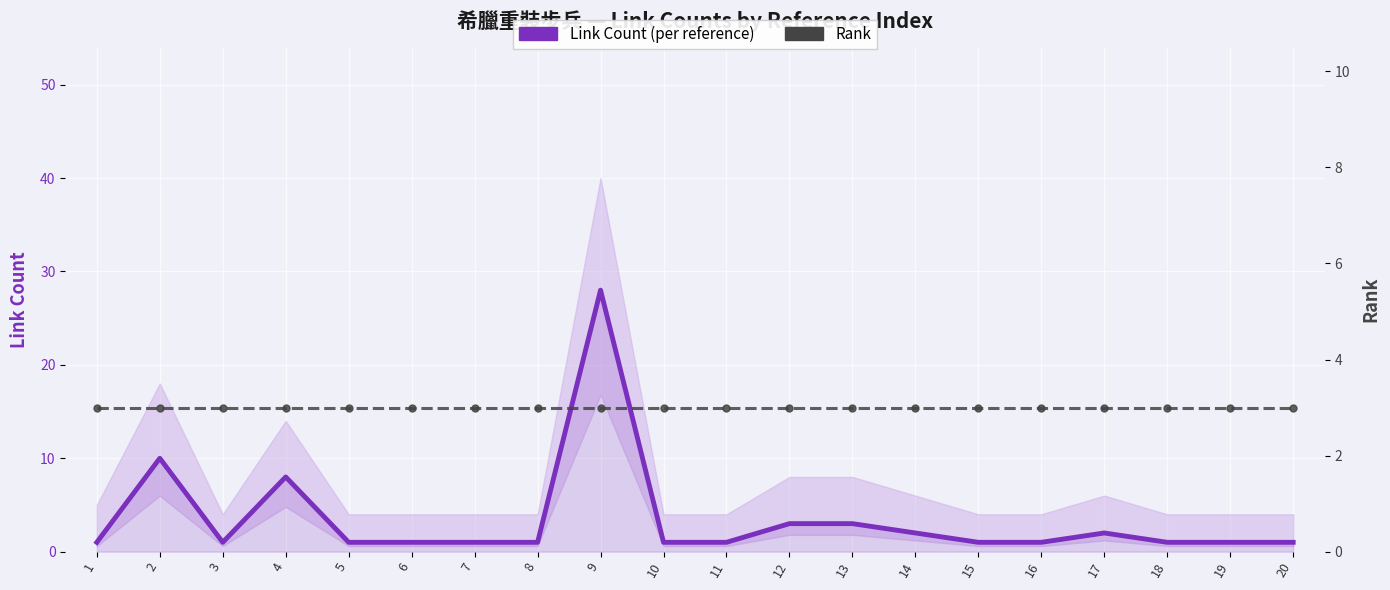

At which category is the sum across all series the highest?

9